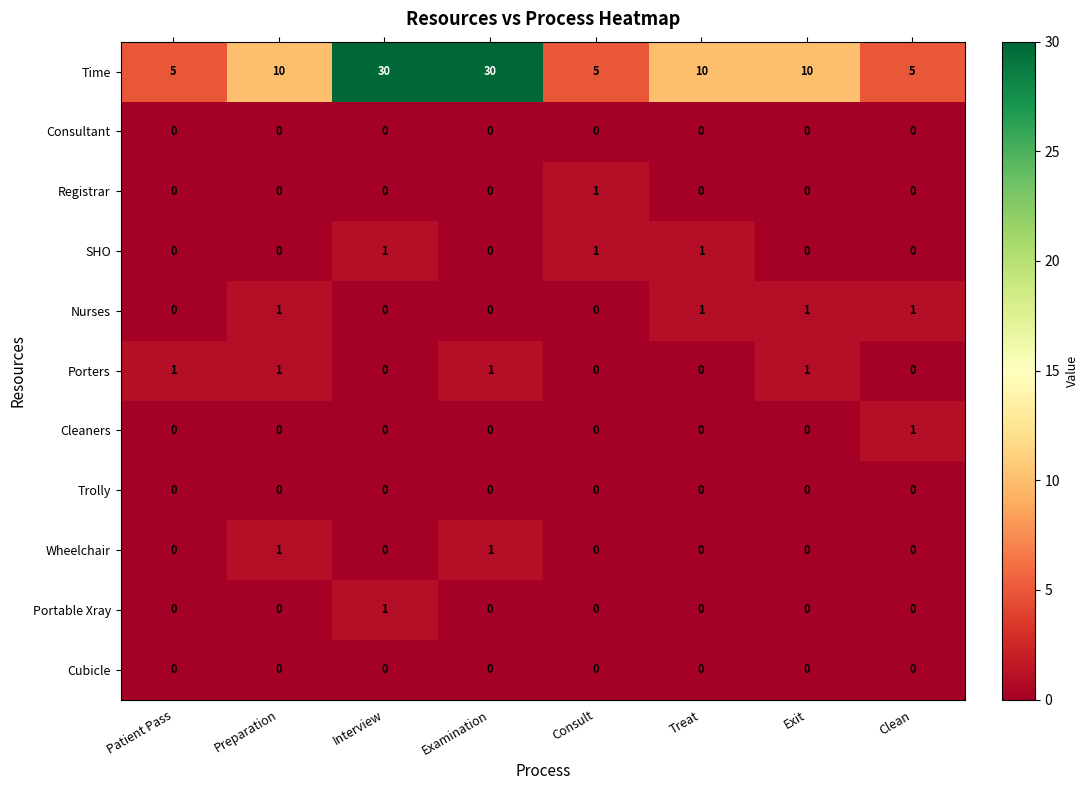

Is the value of Time at Preparation greater than the value of Registrar at Examination?

Yes